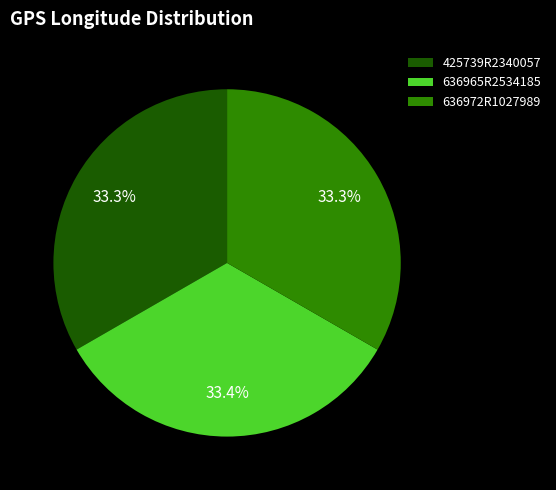

Does 636972R1027989 represent more than half of the total?

No